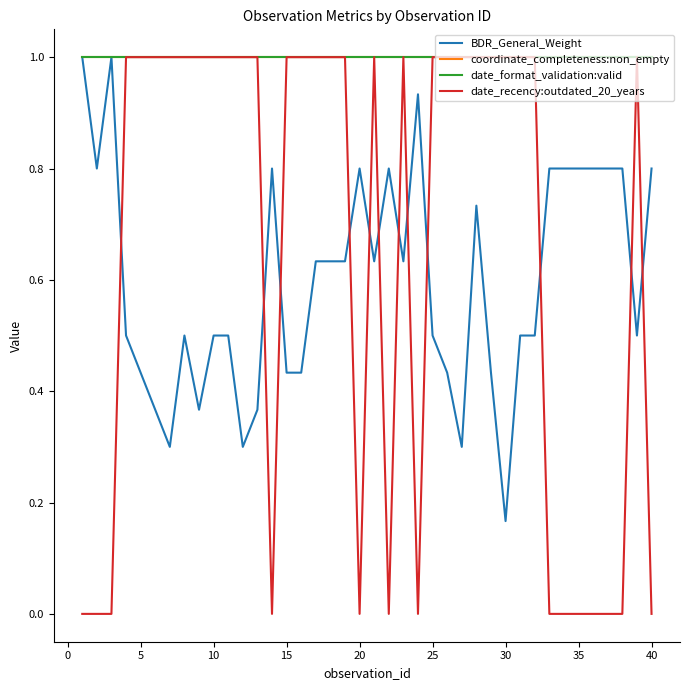

True or false: BDR_General_Weight and date_format_validation:valid cross at least once.

False